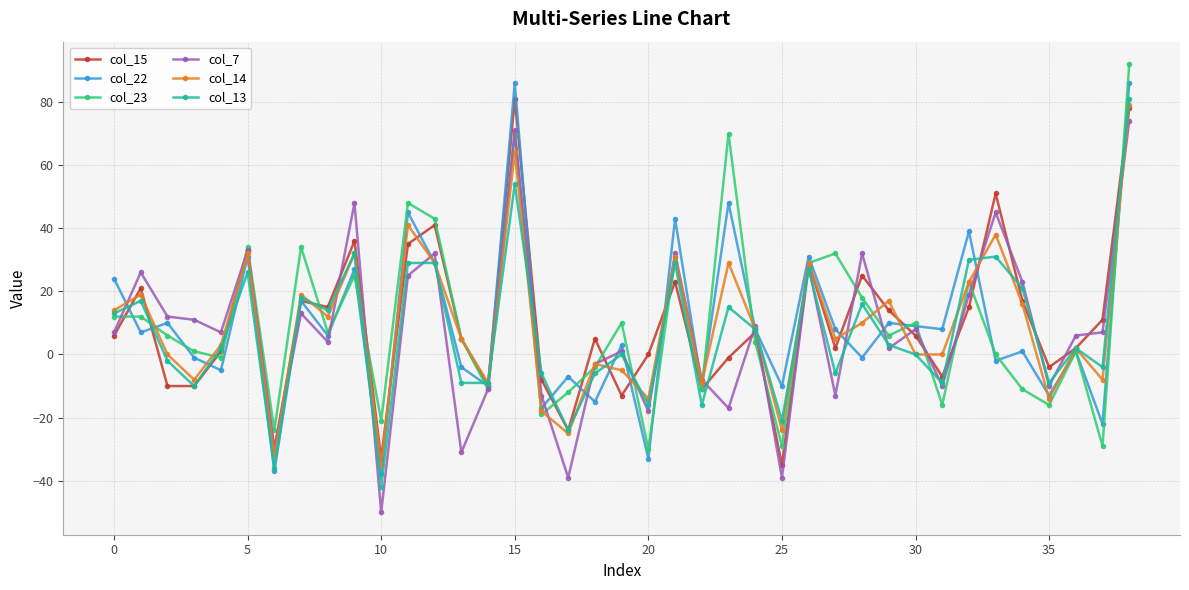

What are all the series names shown in the legend?

col_15, col_22, col_23, col_7, col_14, col_13